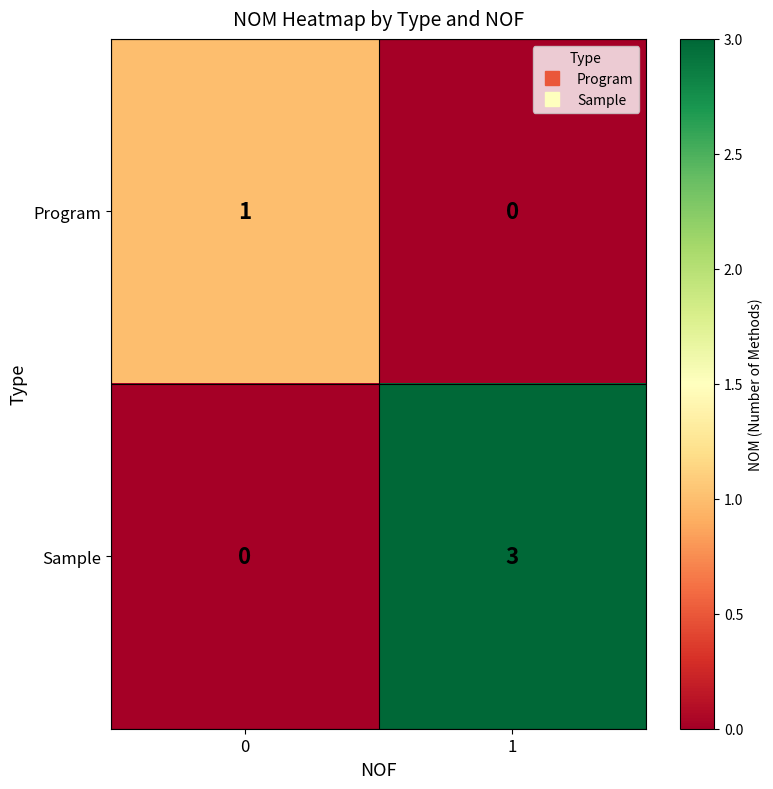

Is it true that Program equals 1 at 1?

False